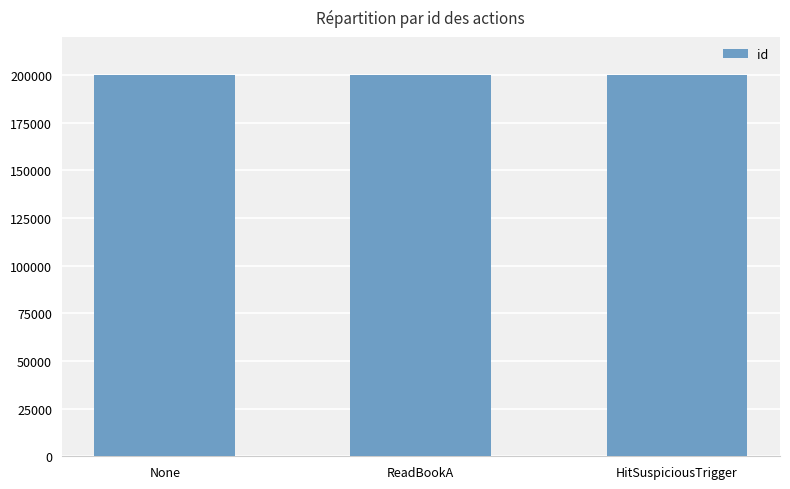

What is the maximum value shown in the chart?

200002